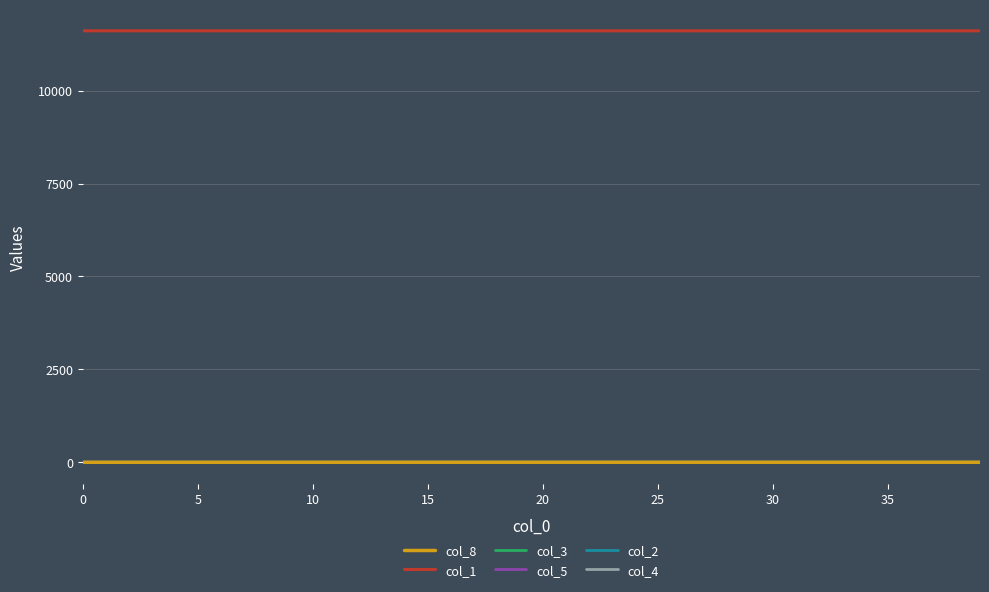

Is this an area chart (filled region under the line)?

No